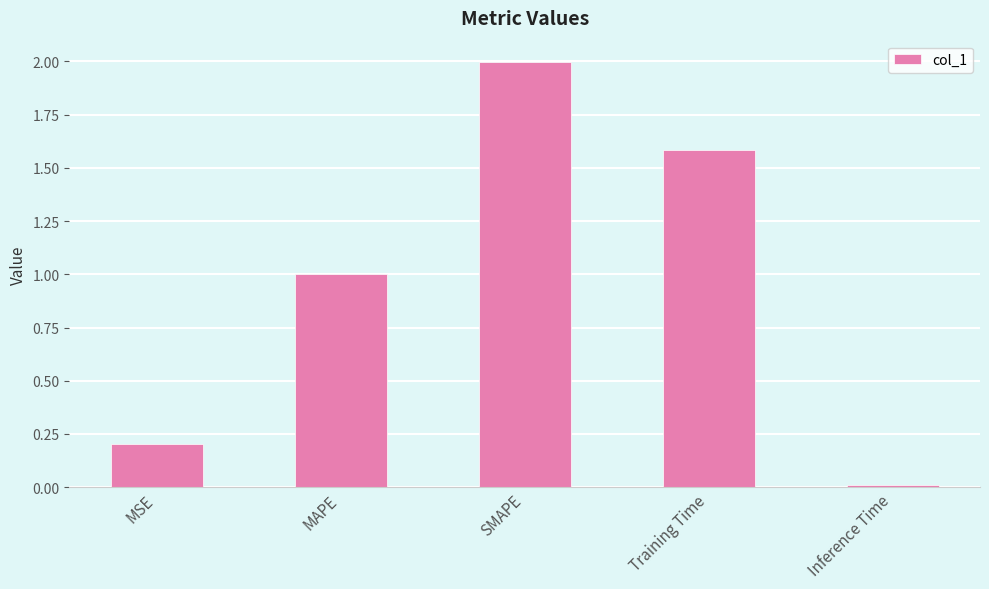

What is the maximum value shown in the chart?

2.0